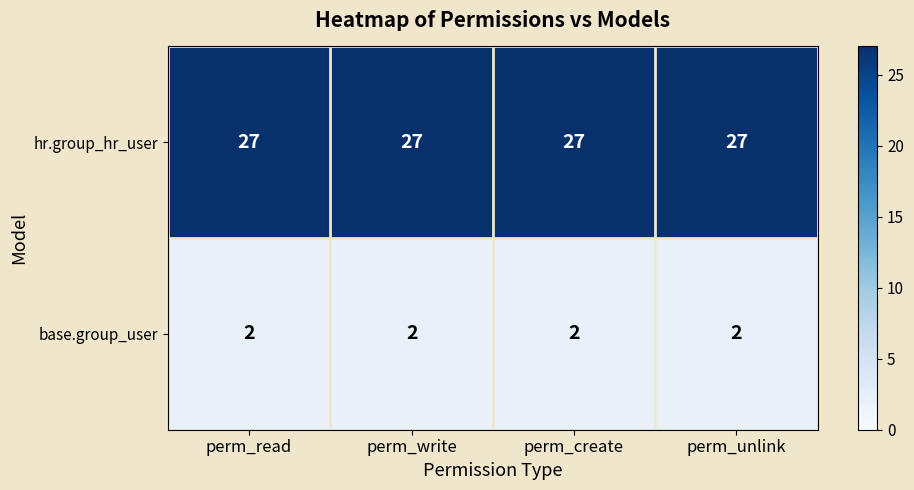

What is the approximate value of hr.group_hr_user at perm_unlink?

27